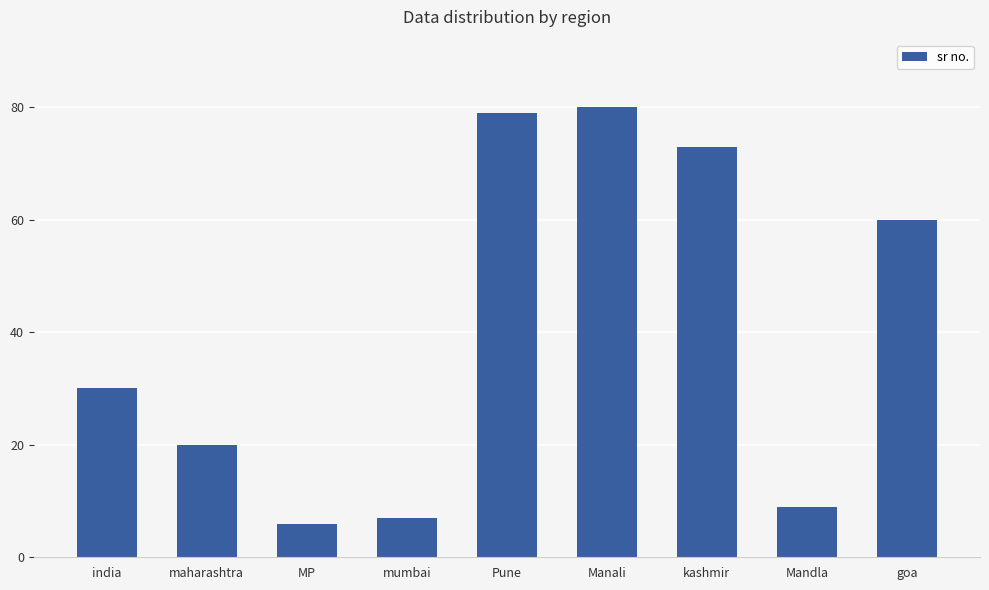

The chart shows a value of 42 at goa. True or false?

False